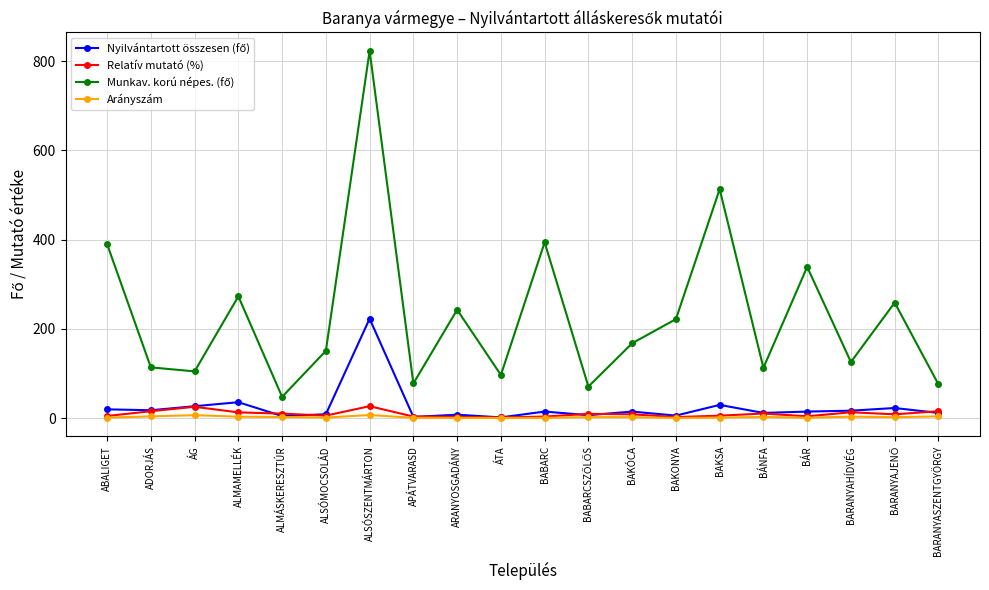

True or false: Relatív mutató (%) has a value of 5.1 at ABALIGET.

True